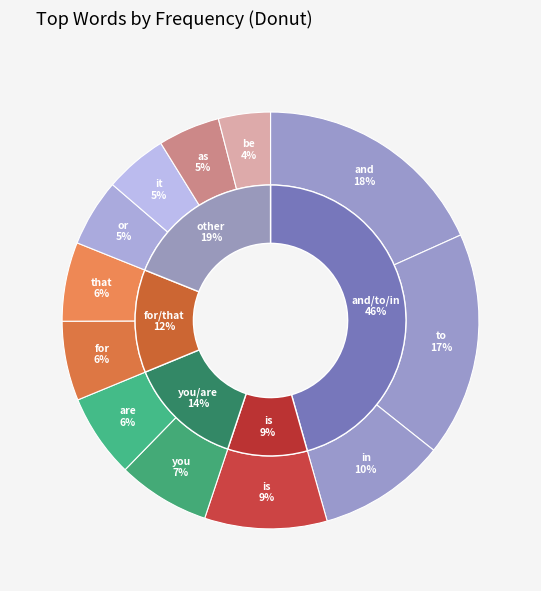

What percentage do you and it together represent?

12.1%